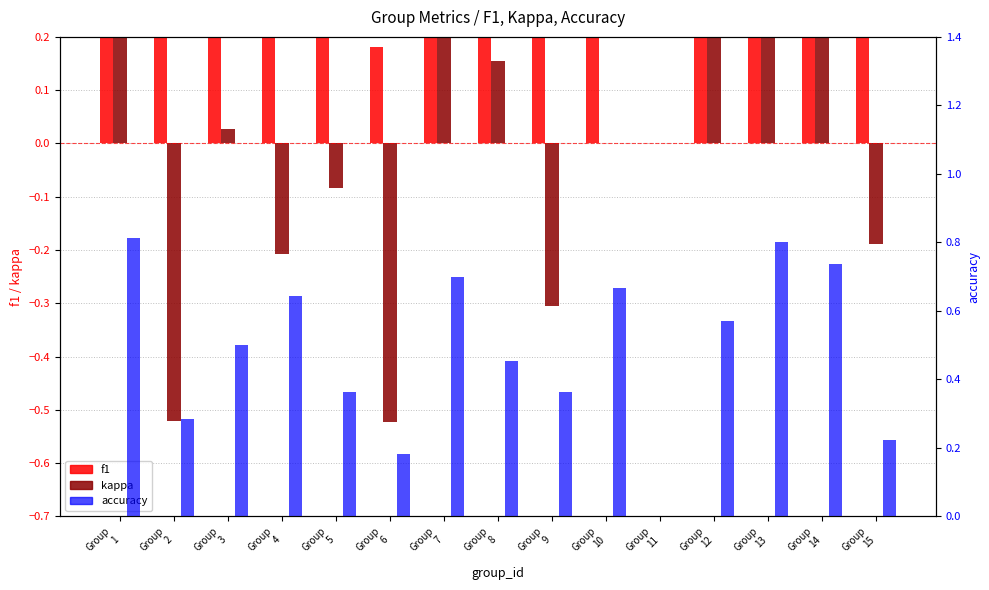

How many data points does each series have?

15